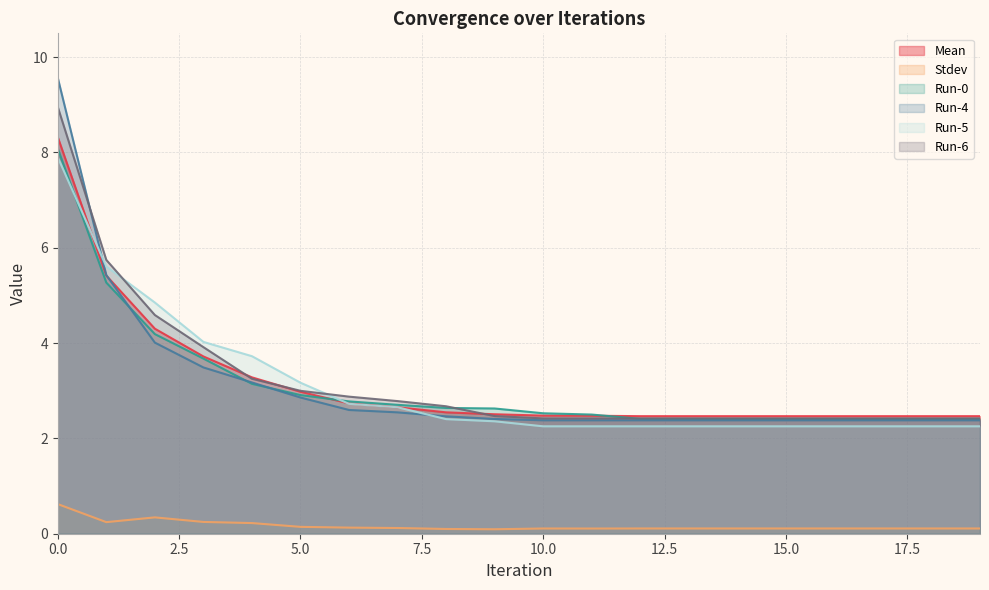

Count the number of categories in the chart.

20